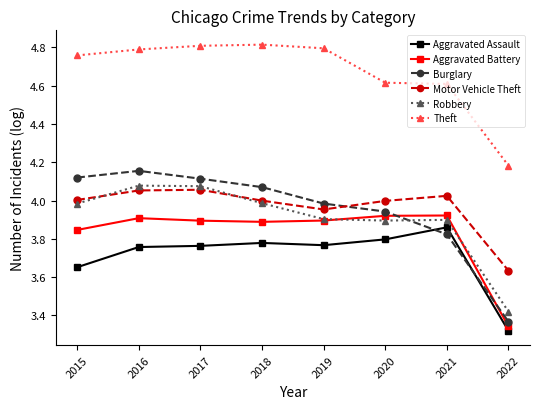

Rank the series at 2018 from lowest to highest value.

Aggravated Assault, Aggravated Battery, Robbery, Motor Vehicle Theft, Burglary, Theft